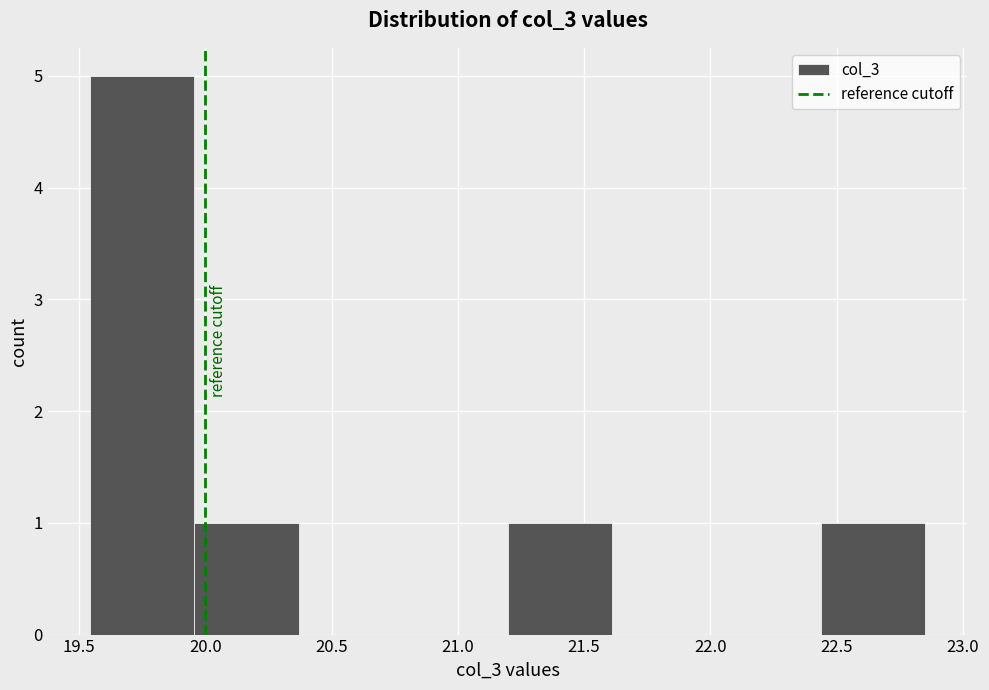

Over which range of the x-axis is the bar tallest?

19.55 to 19.95